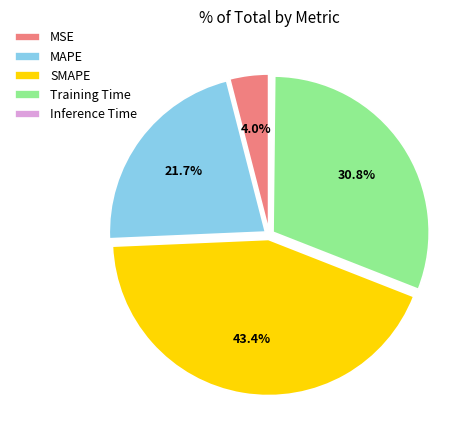

Approximately how many times larger is the value at MSE compared to Training Time?

0.1